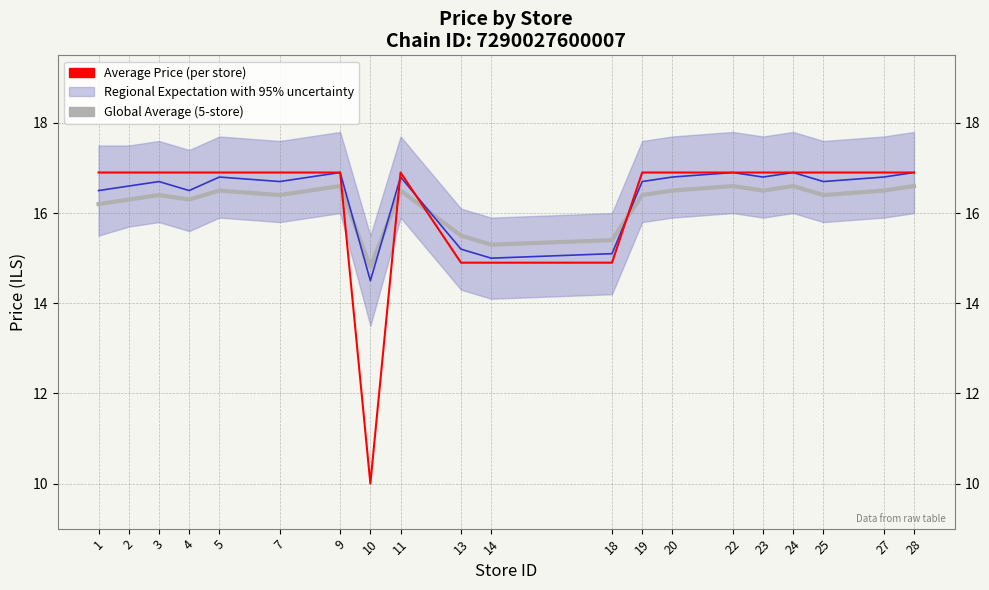

Between which two adjacent categories do Global Average (5-store) and Average Price (per store) first intersect?

9 and 10